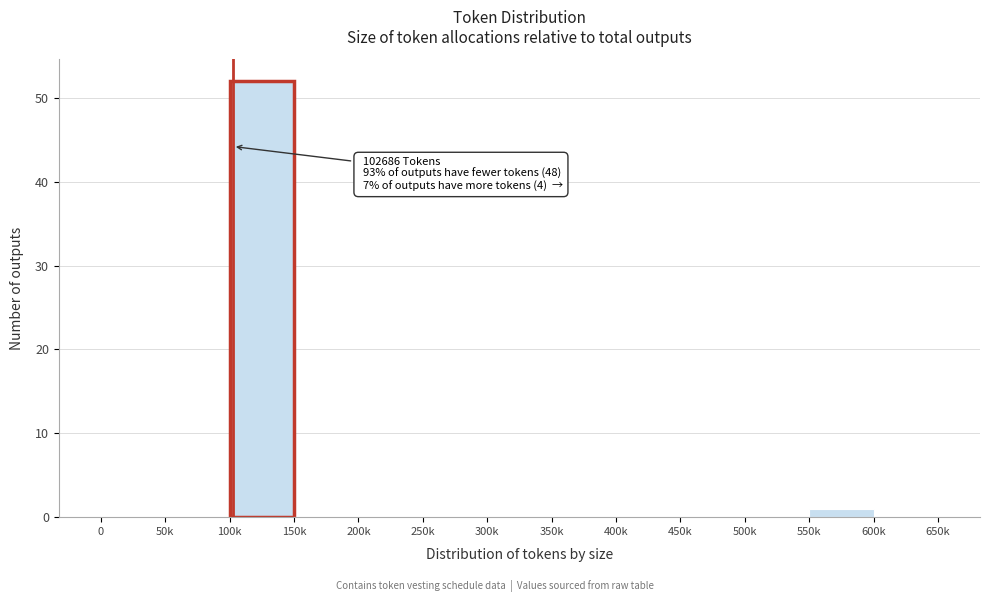

Reading left to right, extract all data points from this chart.

0=0	50k=0	100k=52	150k=0	200k=0	250k=0	300k=0	350k=0	400k=0	450k=0	500k=0	550k=1	600k=0